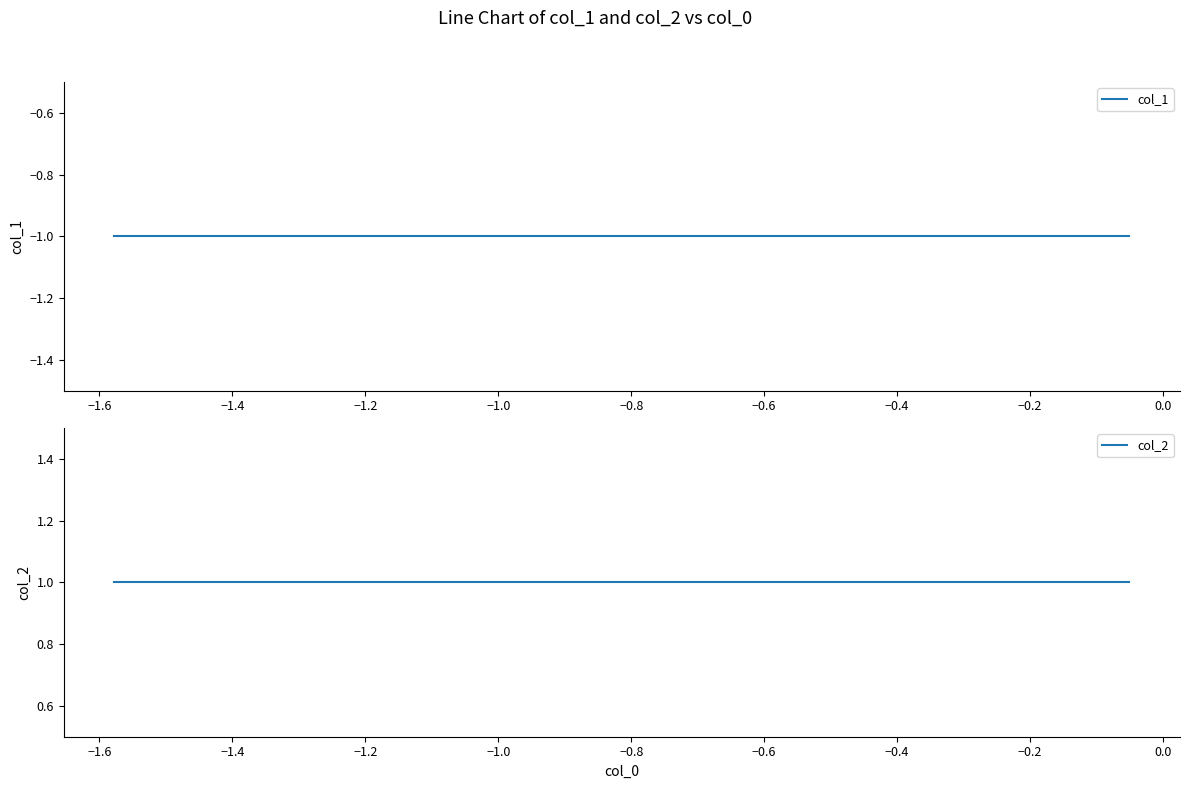

True or false: col_2 and col_1 intersect in this chart.

False